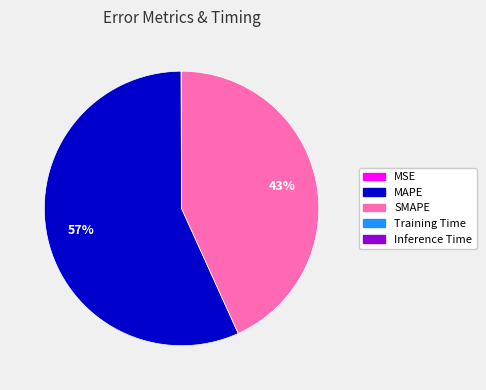

Which category accounts for the majority?

MAPE